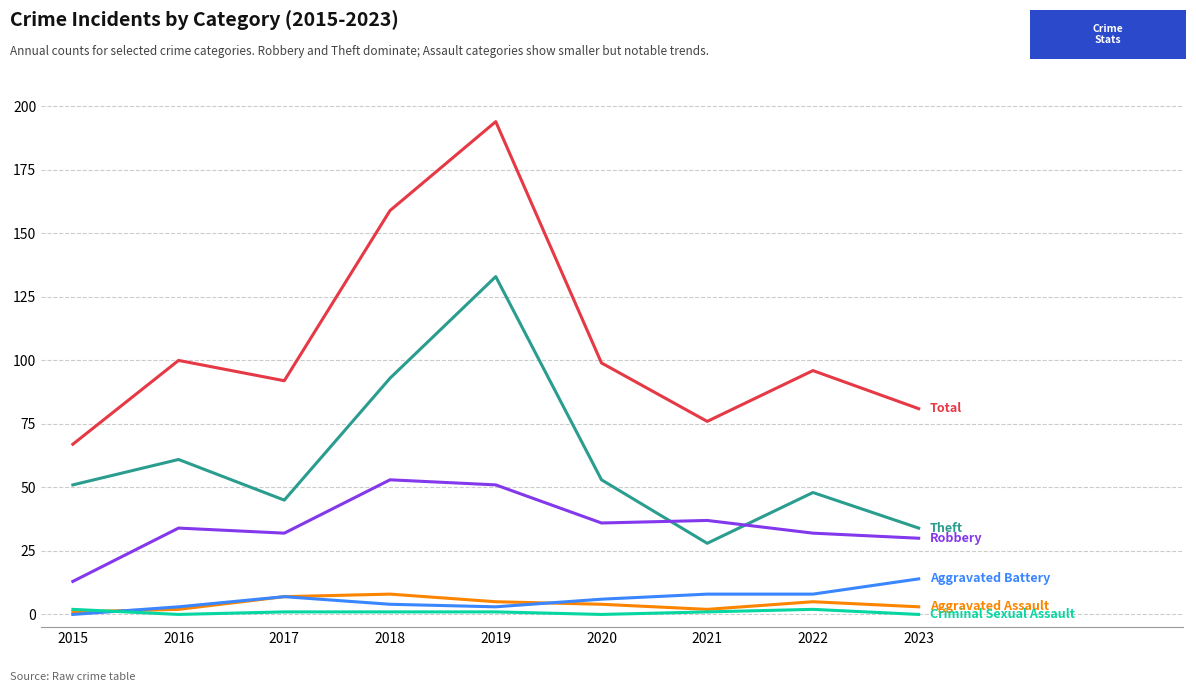

Which label corresponds to the largest value in the chart?

2019